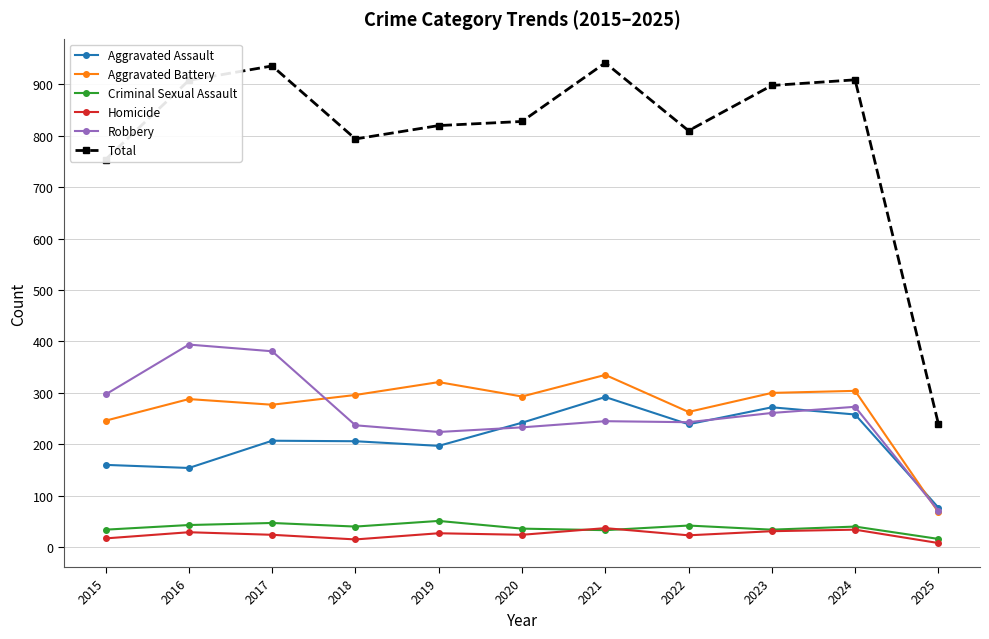

At which label does Robbery first exceed 245?

2015